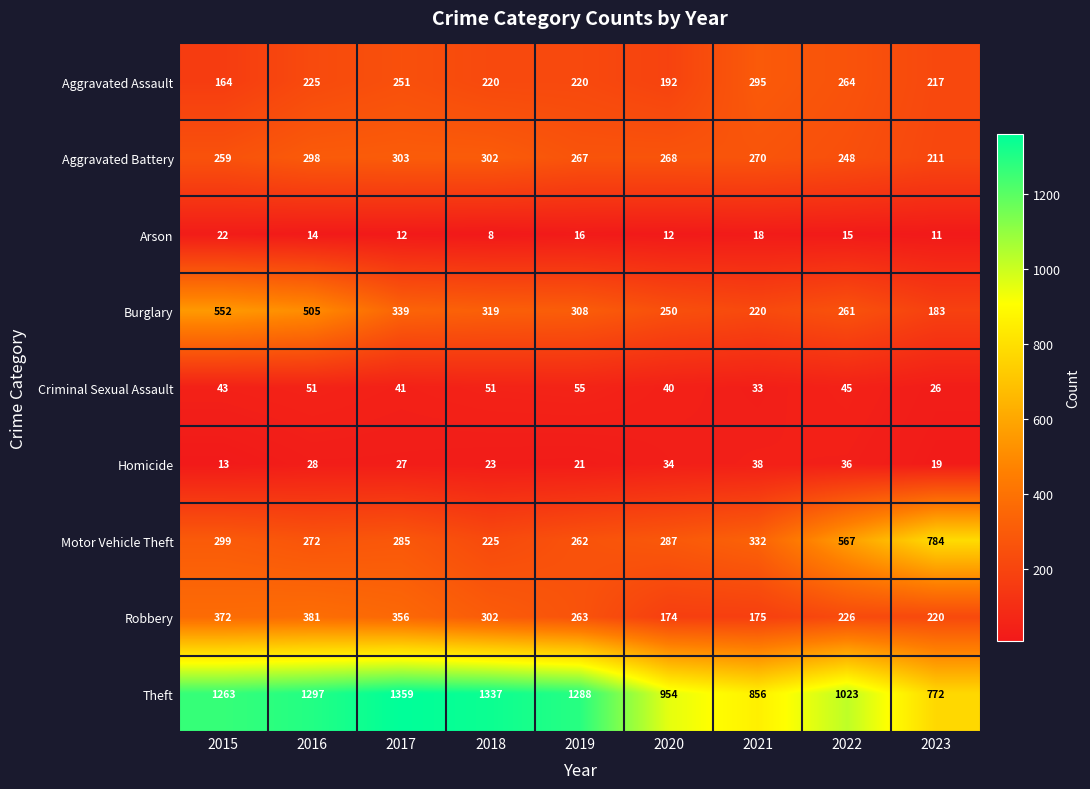

How many series are shown in this chart?

9